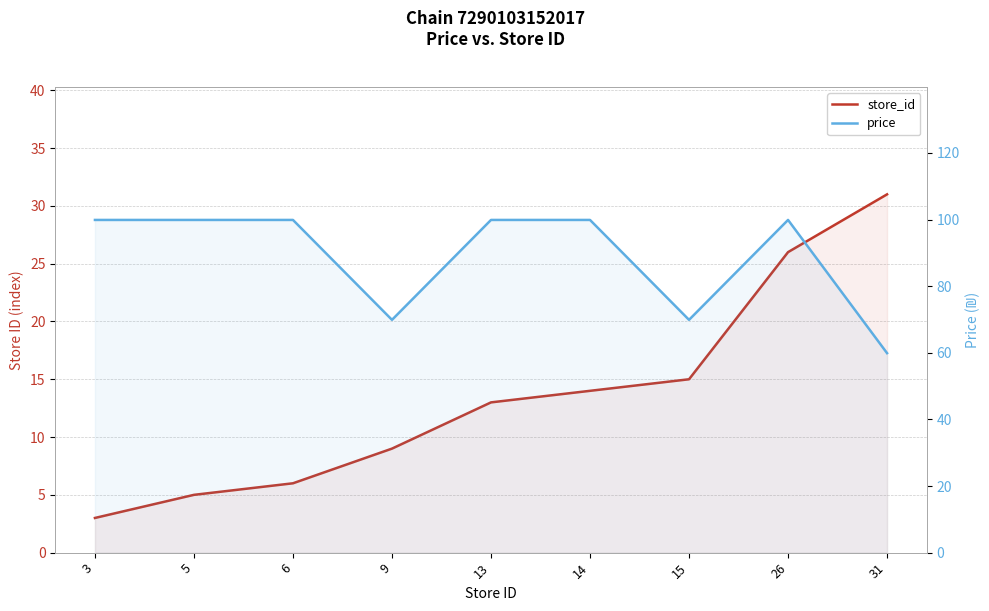

What is the value of the store_id point at the 9th from the left?

31.0